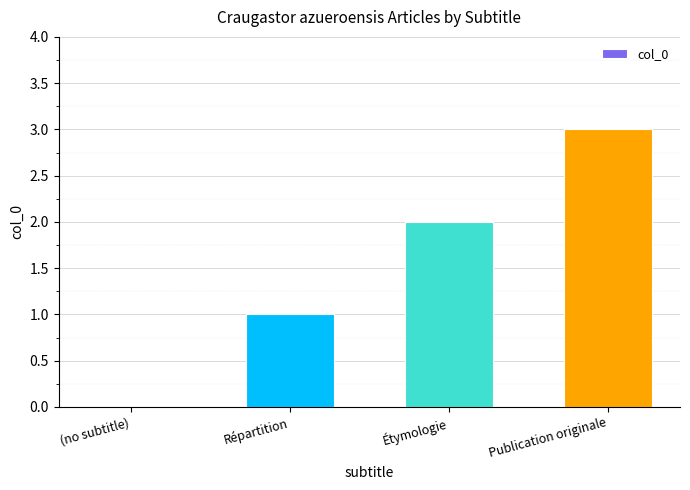

What is the difference between the values at Publication originale and Répartition?

2